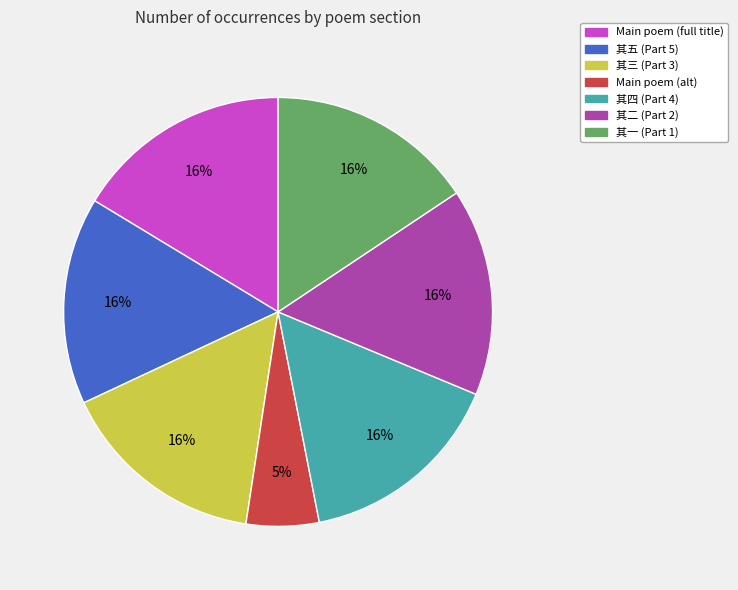

To the nearest percent, what is the average slice percentage?

14%